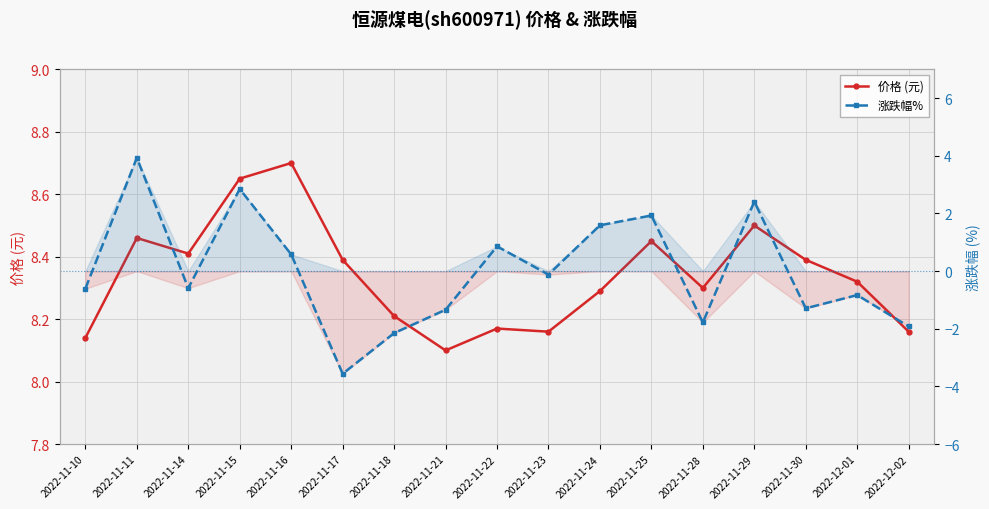

What is the sum of the 涨跌幅% values at 2022-11-16 and 2022-11-18?

-1.6